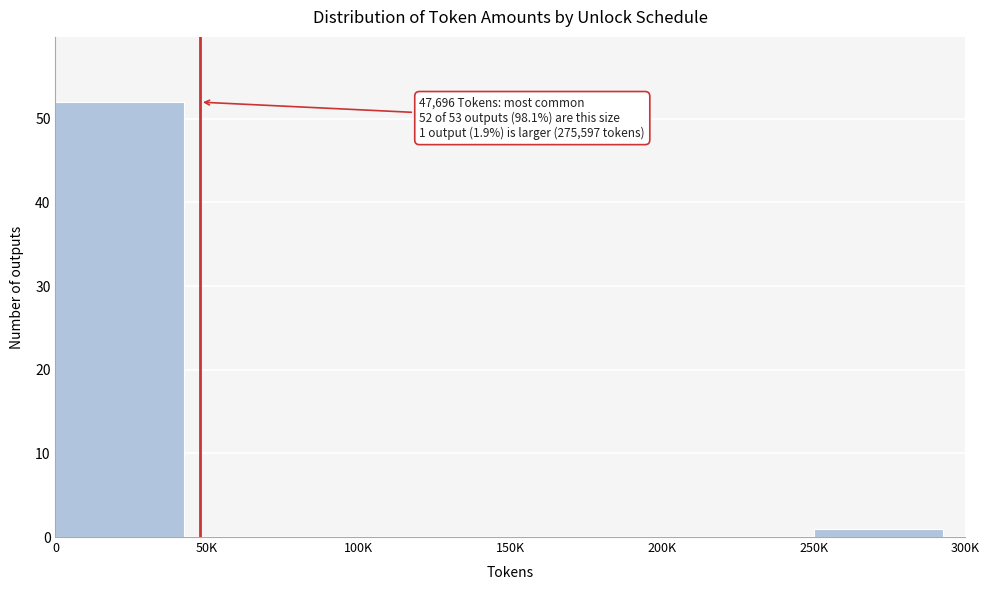

What is the maximum value shown in the chart?

52